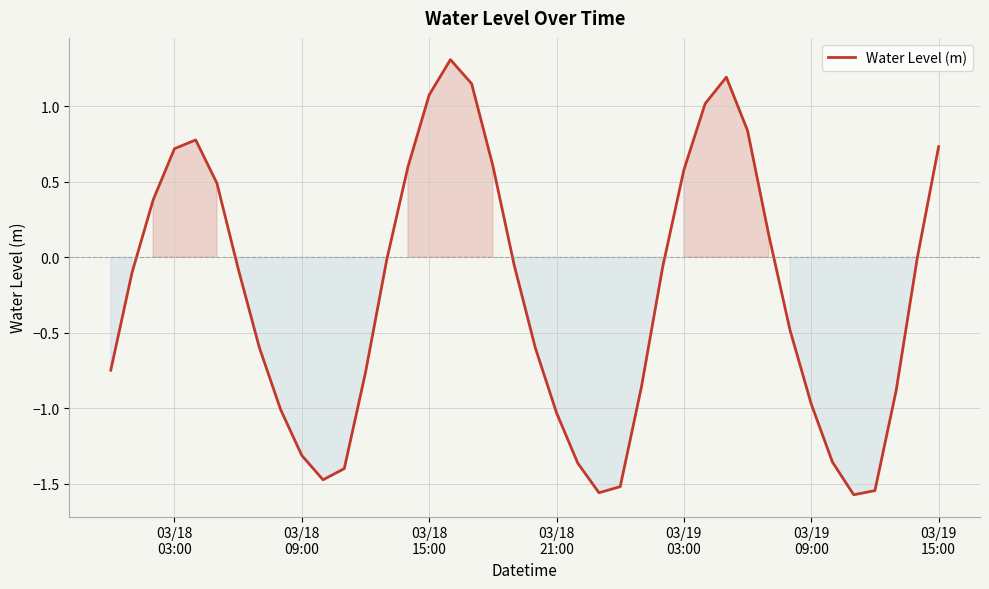

What is the difference between the maximum and minimum values?

2.9